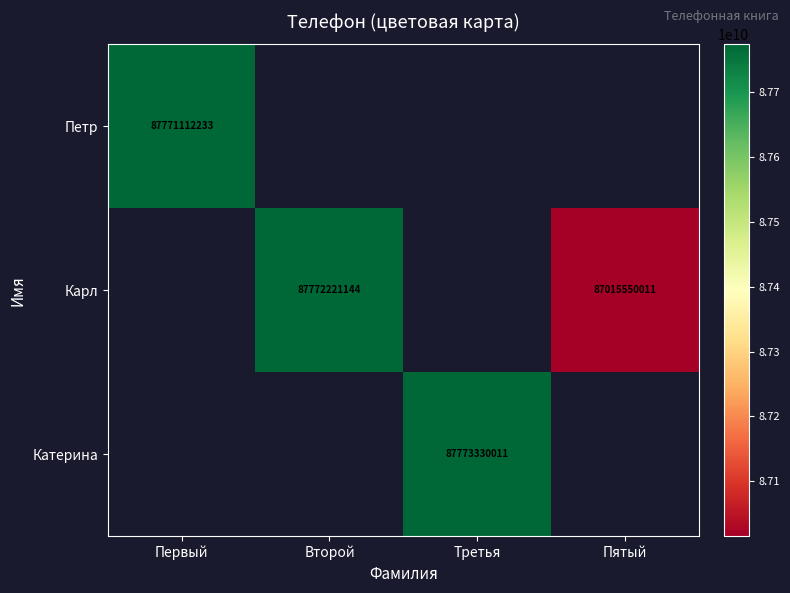

At how many categories does at least one series exceed 87072470083?

3